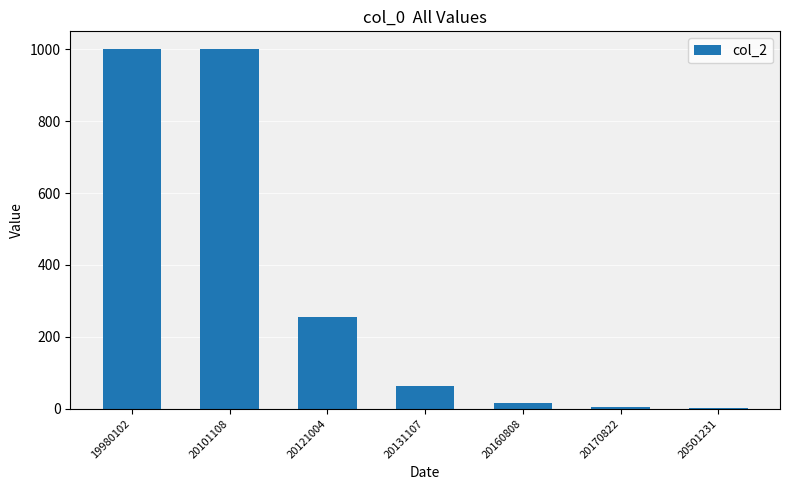

What is the maximum value shown in the chart?

1000.0